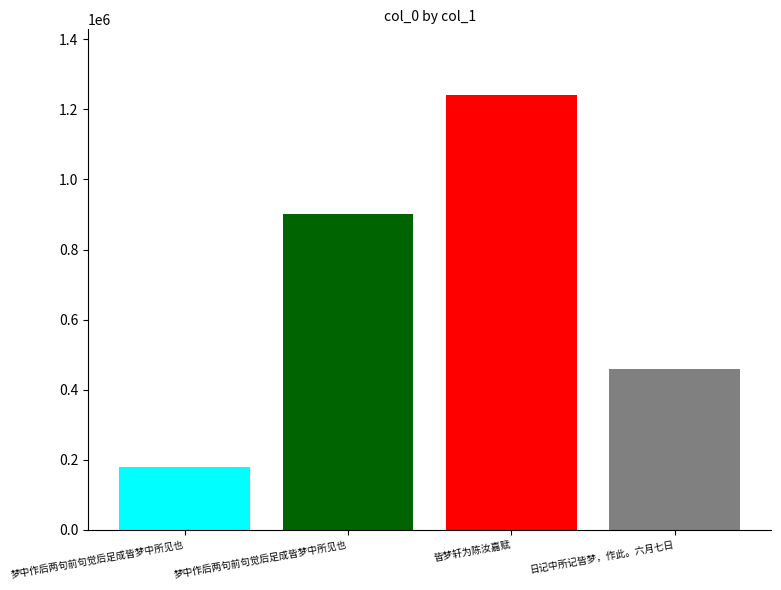

Reading left to right, what are all the values shown in this chart?

178334	901823	1241960	459086